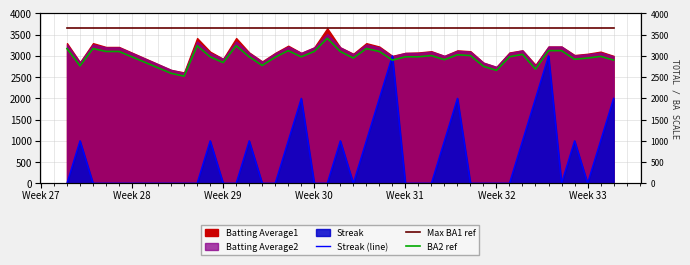

What is the value of the Max BA1 ref point at the 39th from the left?

3650.0